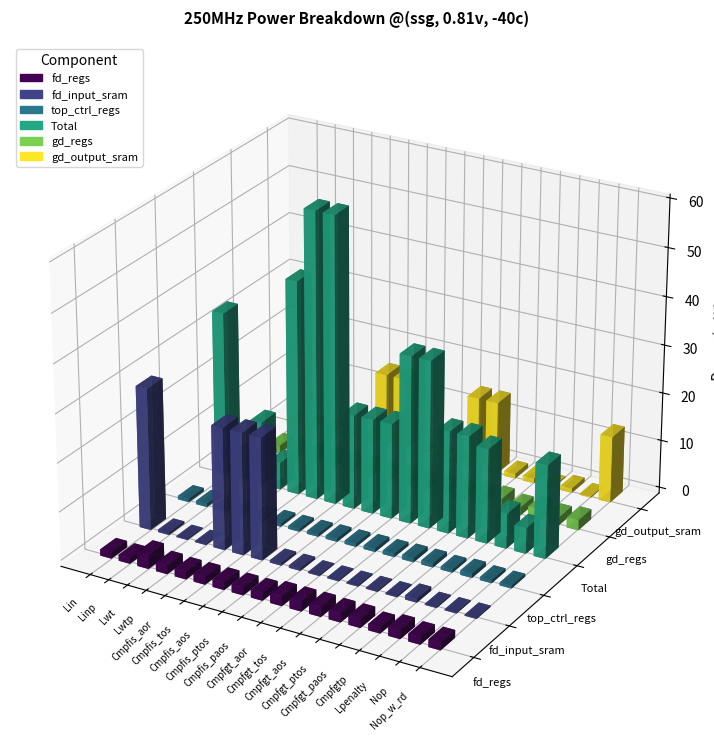

What is the value of the gd_regs bar at the 1st from the left?

1.7